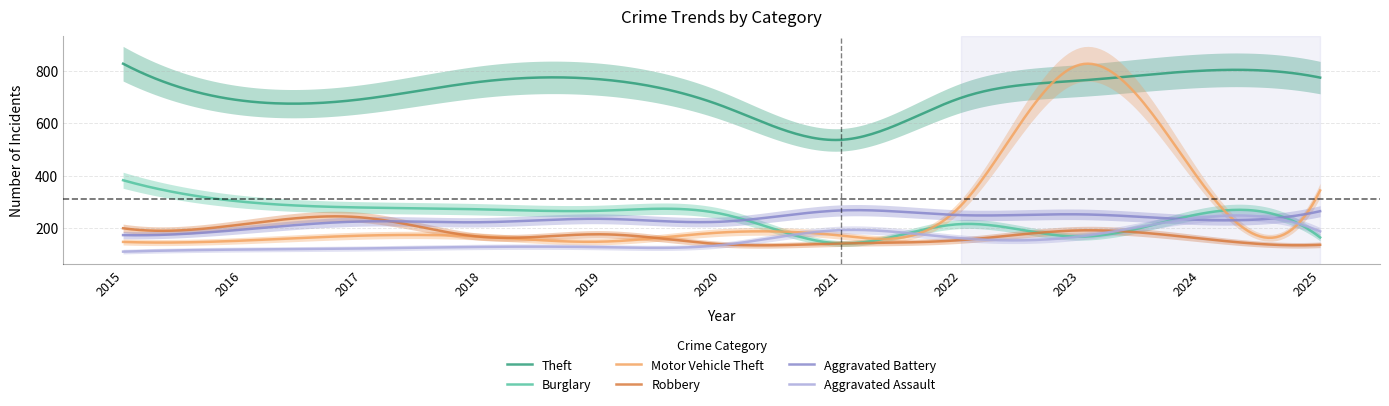

Count the number of data series in this chart.

6